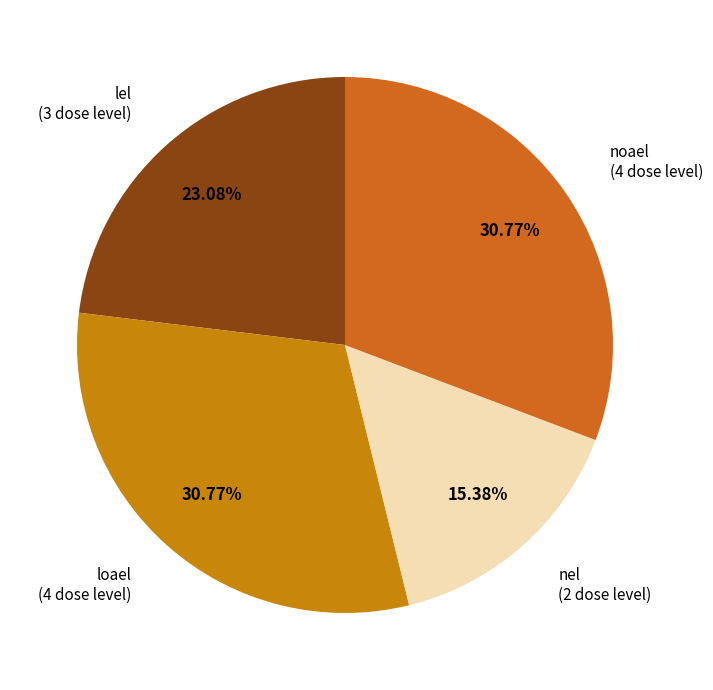

Count the number of slices in the pie.

4